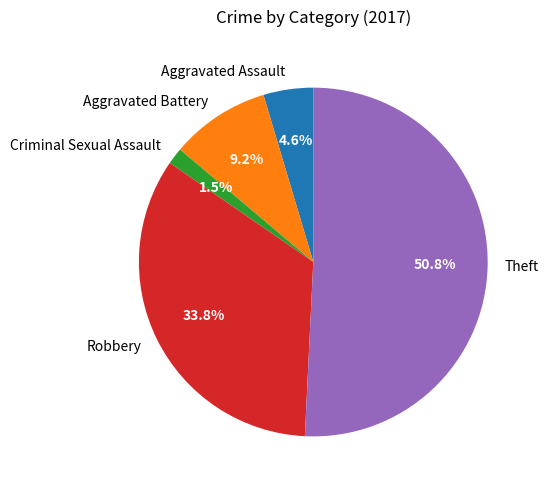

To the nearest percent, what is the average slice percentage?

20%